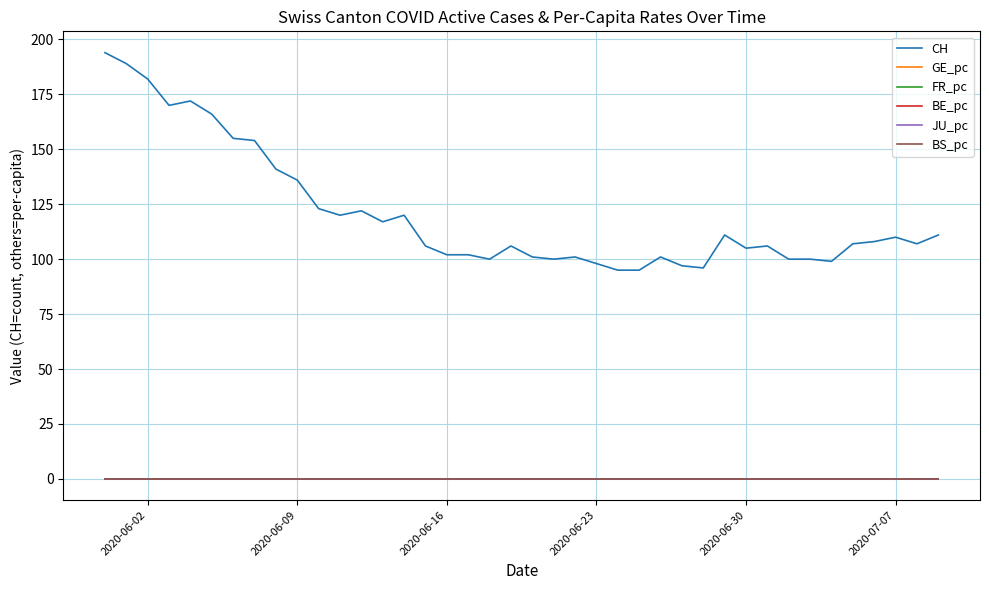

Count the number of categories in the chart.

40